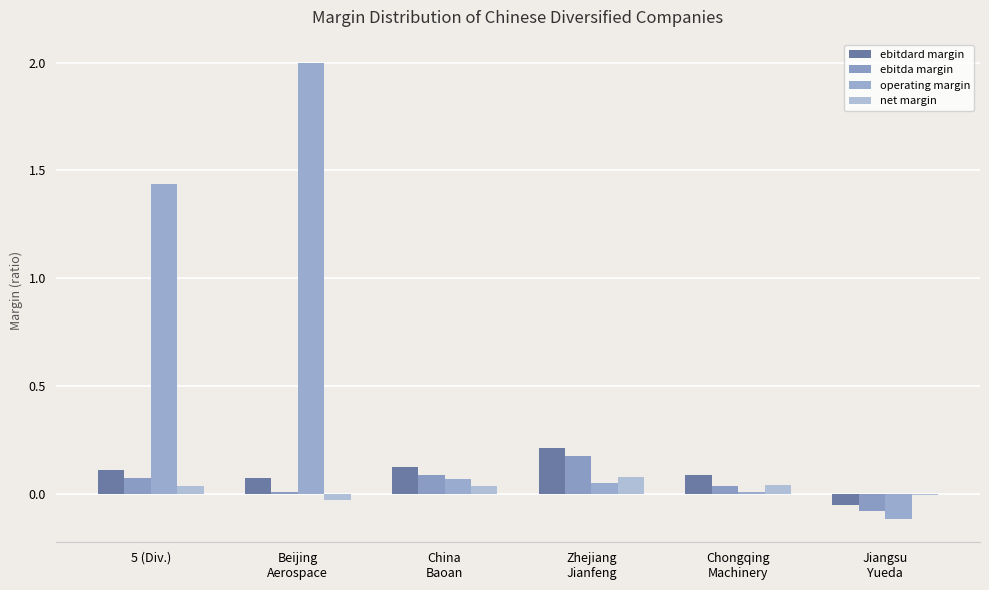

Reading left to right, extract all data points from this chart.

ebitdard margin: 5 (Div.)=0.1	Beijing
Aerospace=0.1	China
Baoan=0.1	Zhejiang
Jianfeng=0.2	Chongqing
Machinery=0.1	Jiangsu
Yueda=-0.1
ebitda margin: 5 (Div.)=0.1	Beijing
Aerospace=0.0	China
Baoan=0.1	Zhejiang
Jianfeng=0.2	Chongqing
Machinery=0.0	Jiangsu
Yueda=-0.1
operating margin: 5 (Div.)=1.4	Beijing
Aerospace=2.0	China
Baoan=0.1	Zhejiang
Jianfeng=0.0	Chongqing
Machinery=0.0	Jiangsu
Yueda=-0.1
net margin: 5 (Div.)=0.0	Beijing
Aerospace=-0.0	China
Baoan=0.0	Zhejiang
Jianfeng=0.1	Chongqing
Machinery=0.0	Jiangsu
Yueda=-0.0